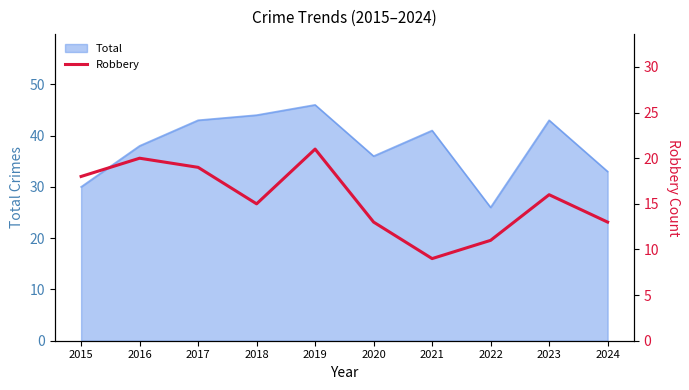

At which label is the value closest to 15?

2018